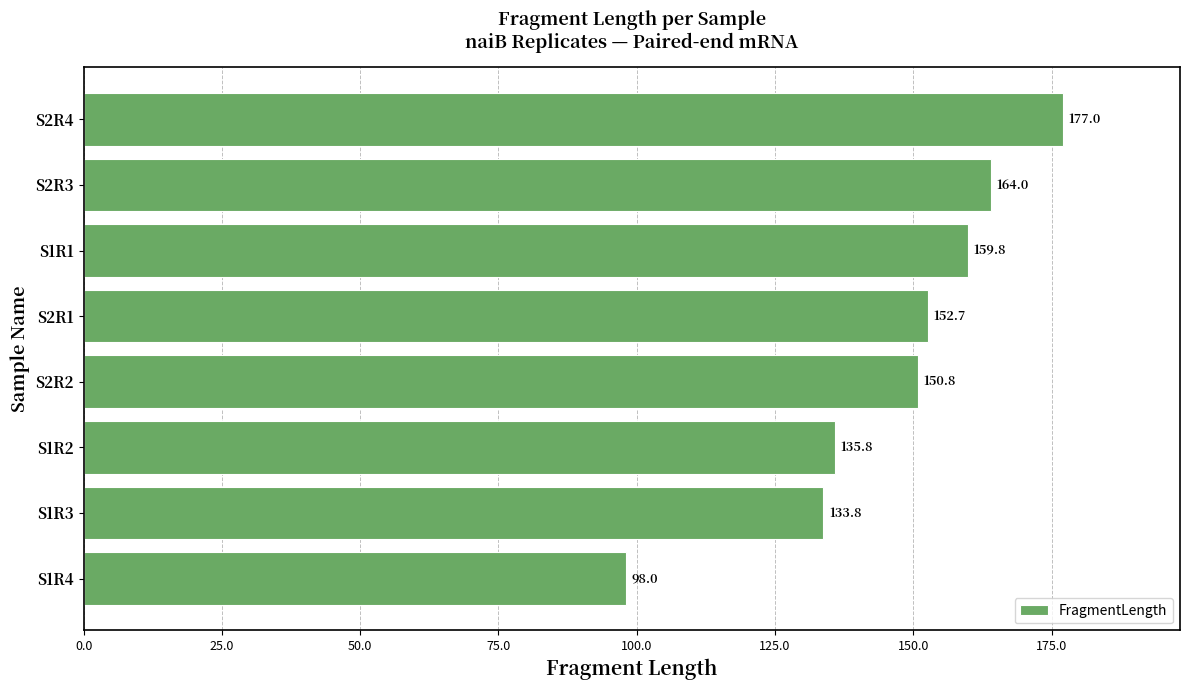

How many values exceed 152?

4